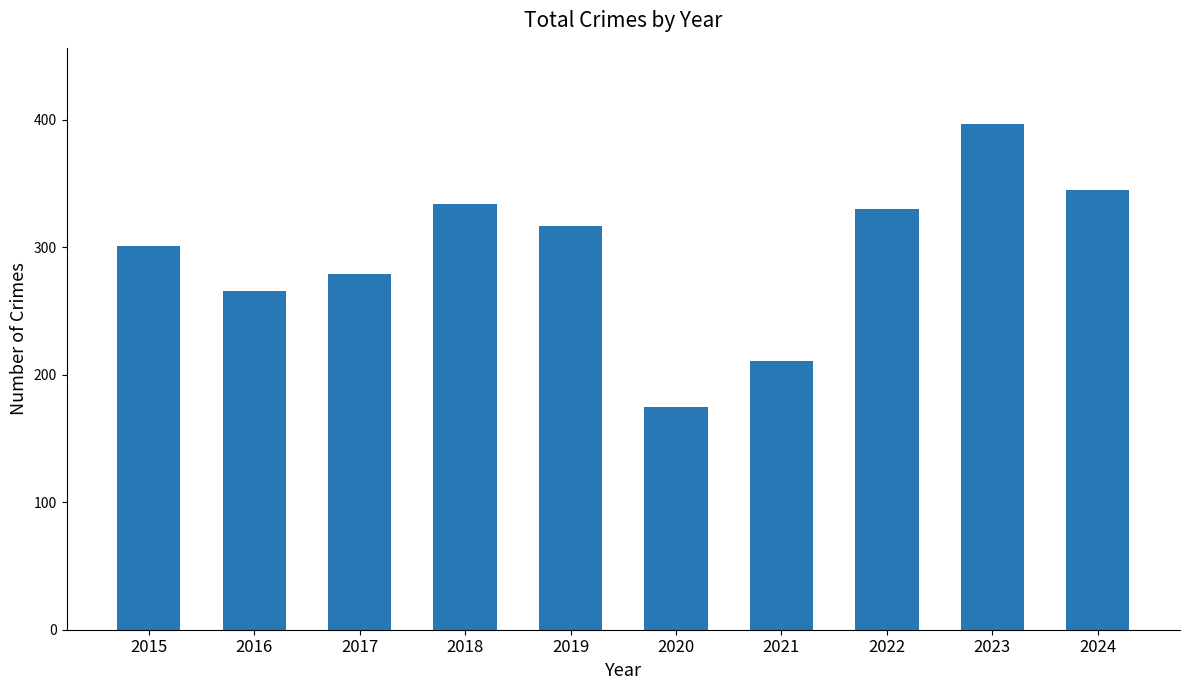

Rank the categories by value from lowest to highest.

2020, 2021, 2016, 2017, 2015, 2019, 2022, 2018, 2024, 2023